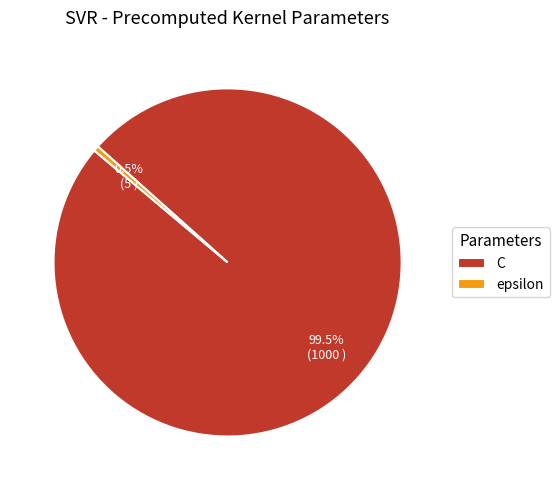

Which slice is the largest?

C